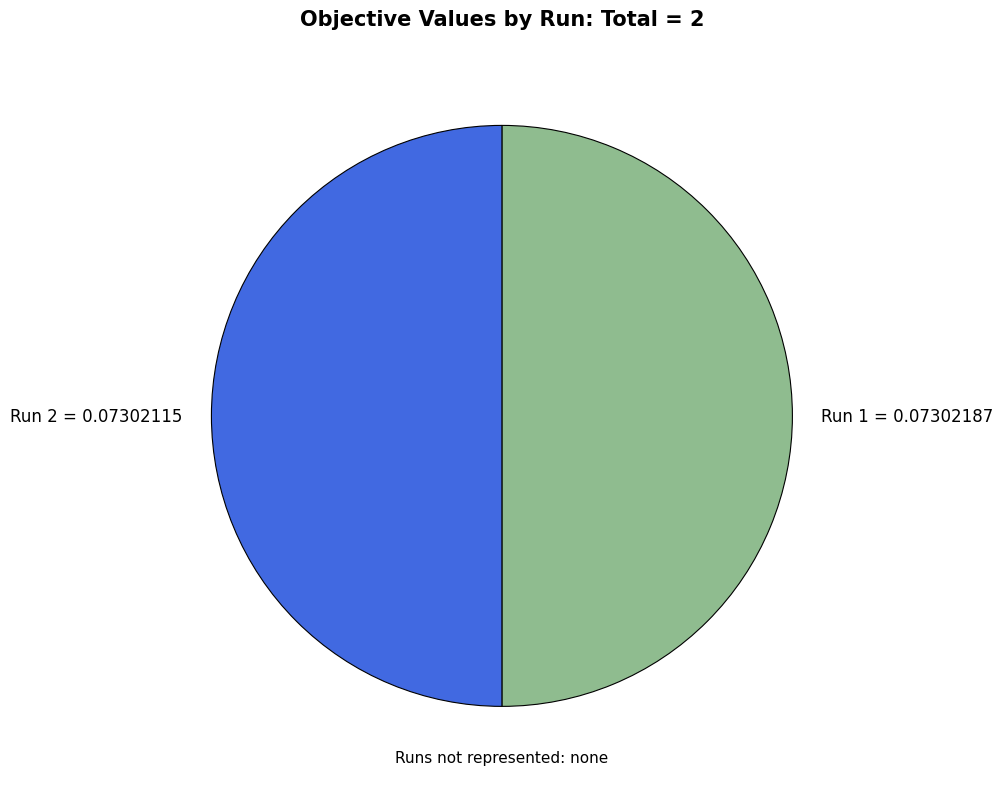

How many segments does this pie chart have?

2